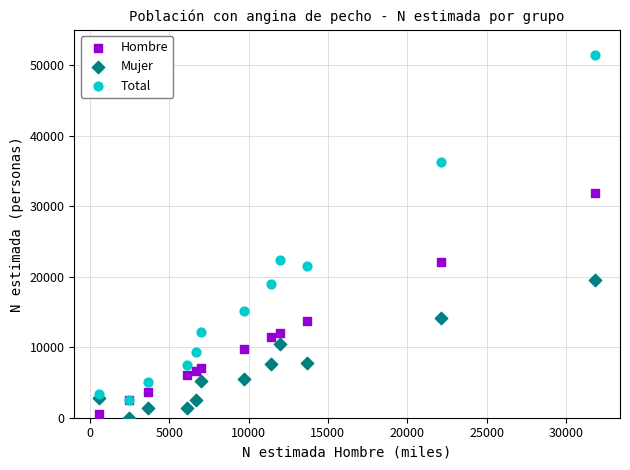

What are all the series names shown in the legend?

Hombre, Mujer, Total